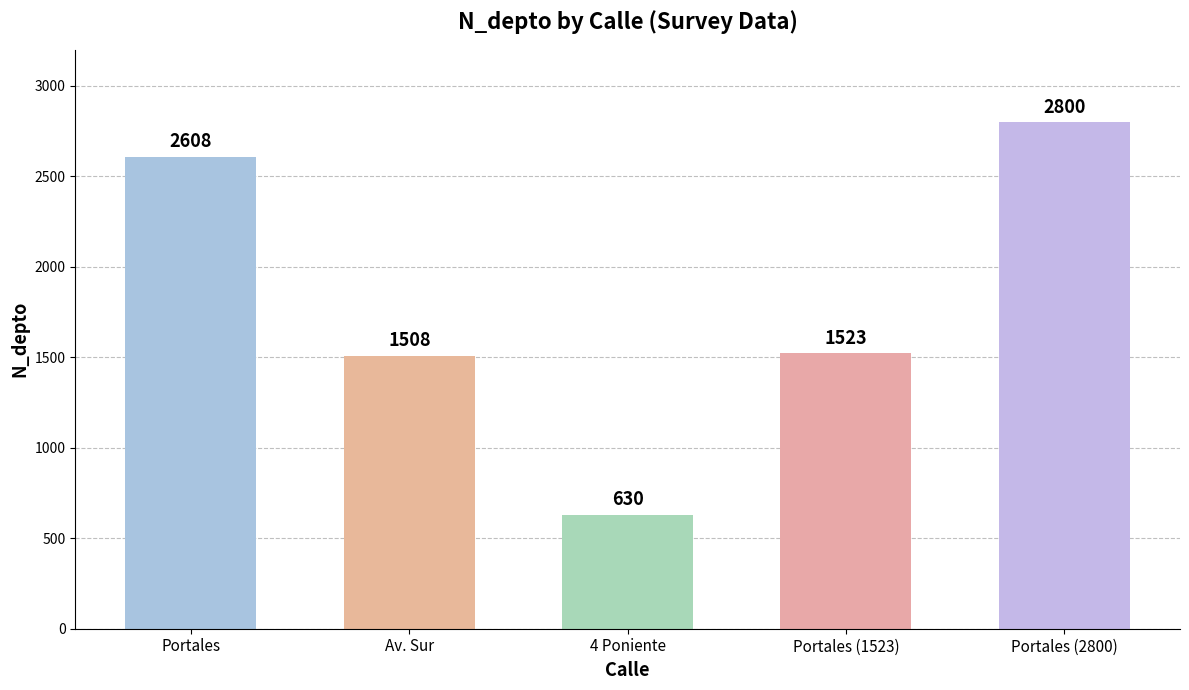

What is the approximate value at Av. Sur?

1508